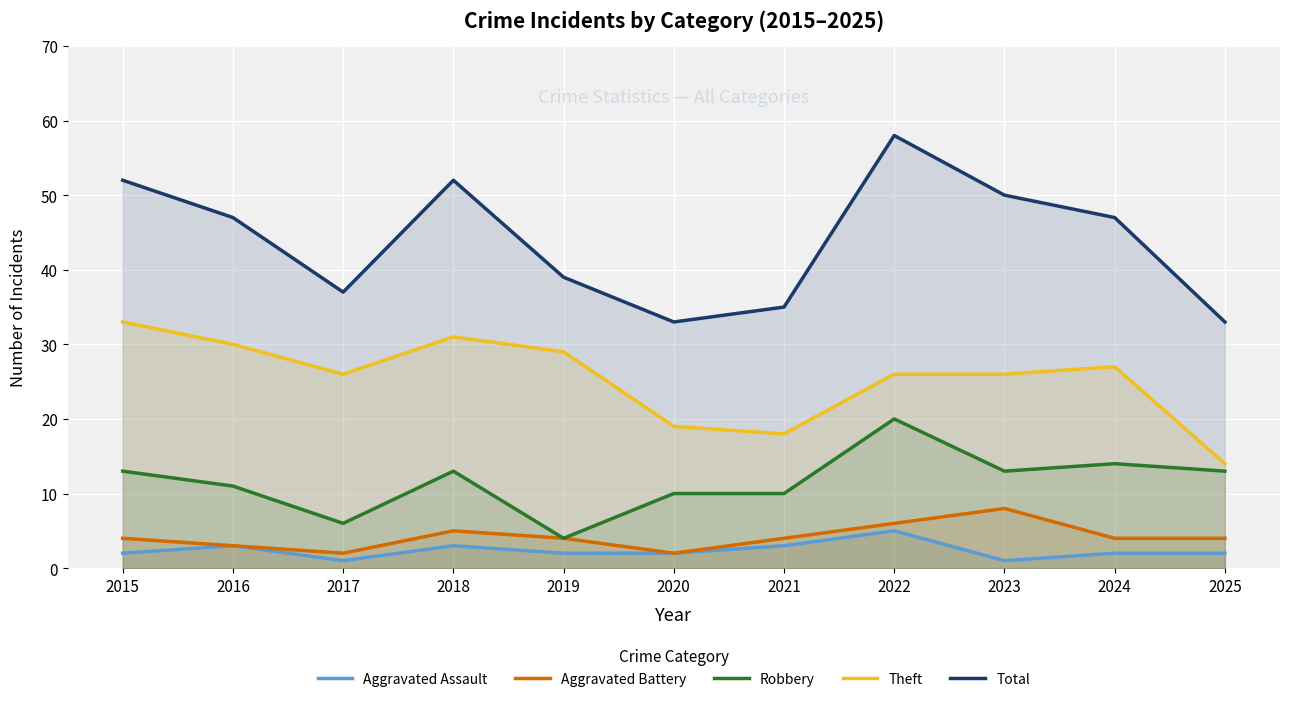

What are all the series names shown in the legend?

Aggravated Assault, Aggravated Battery, Robbery, Theft, Total